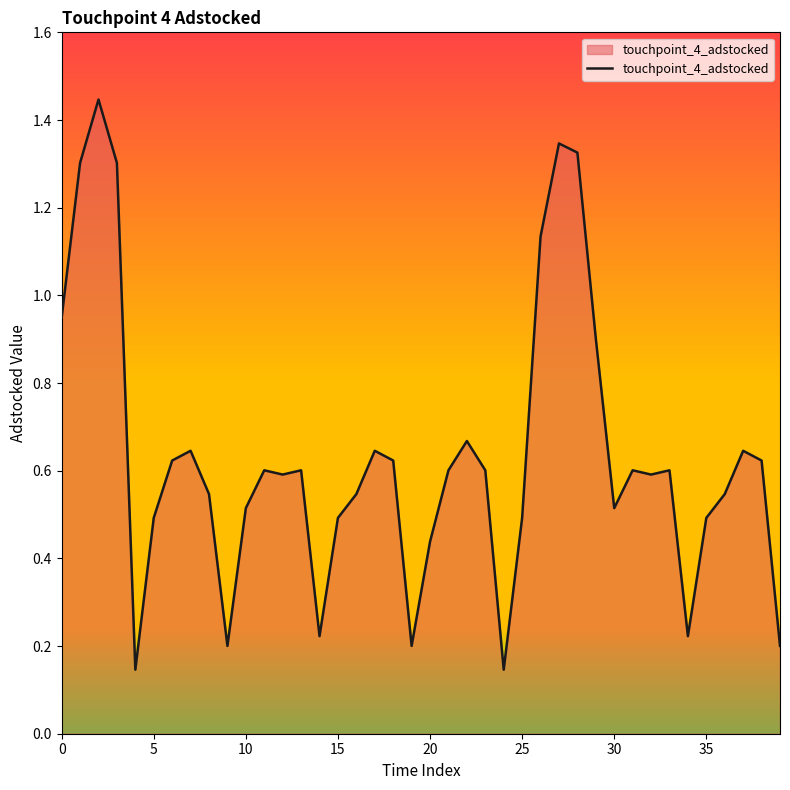

How many lines are shown in the chart?

1